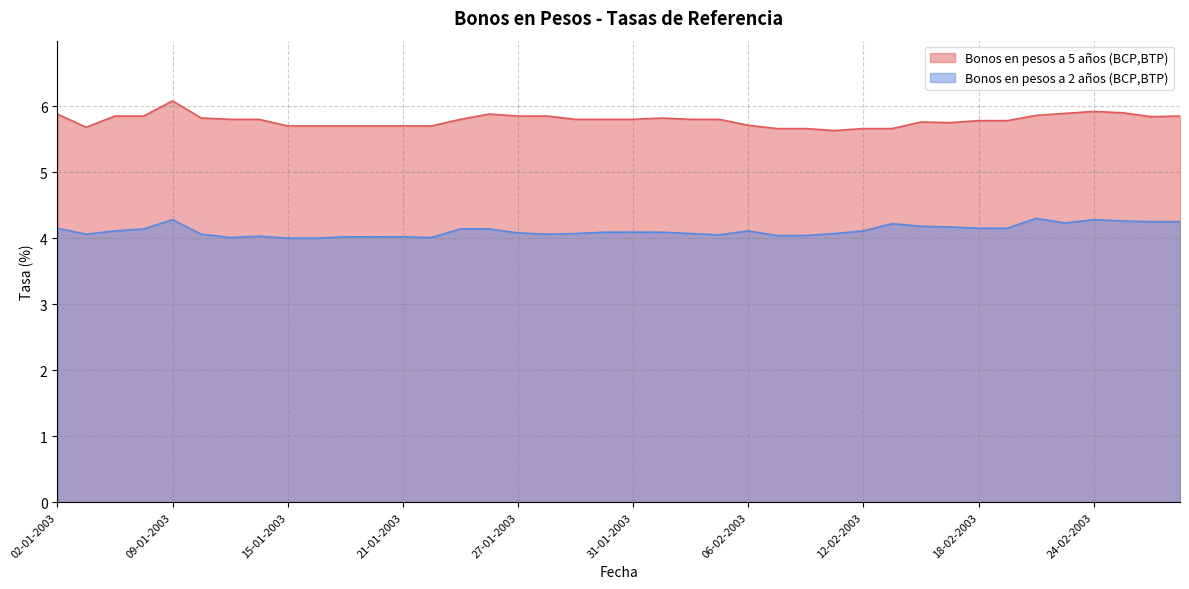

Which series has the largest total across all categories?

Bonos en pesos a 5 años (BCP,BTP)